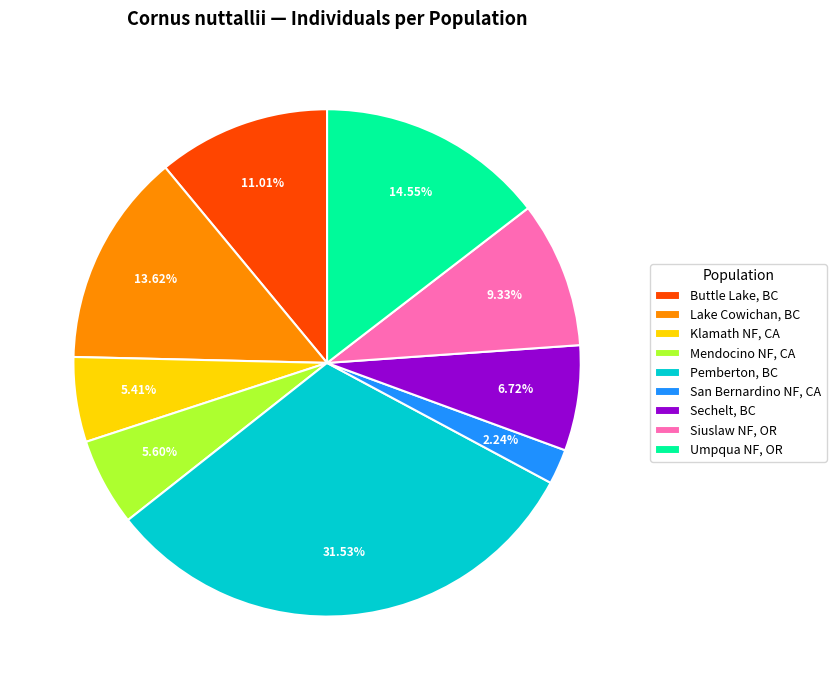

Is there a majority slice in this chart?

No